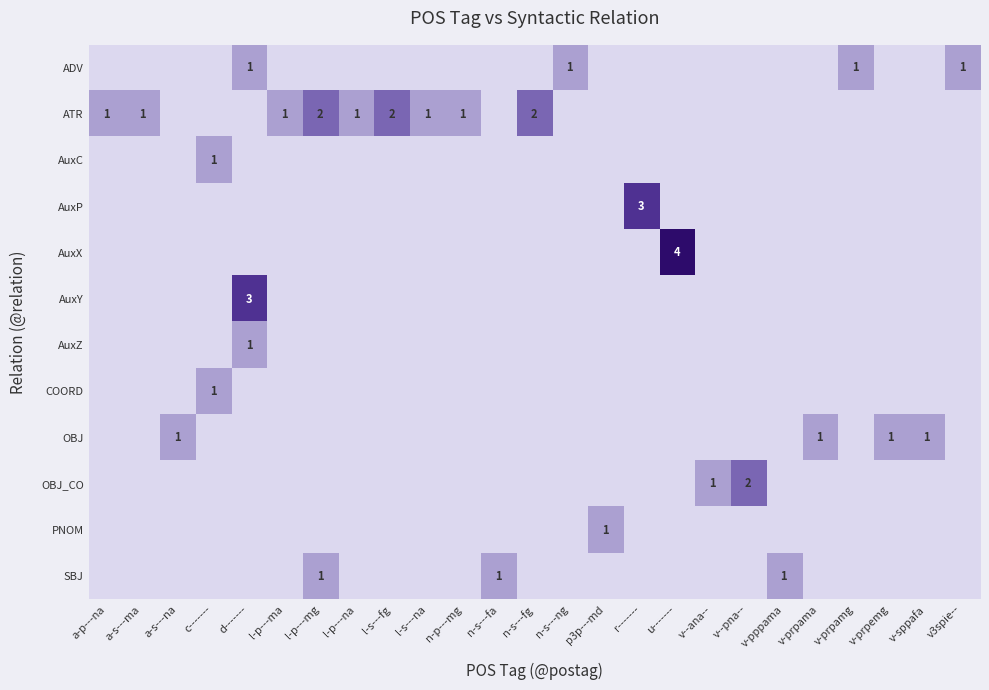

What is the difference between the maximum and minimum values in the AuxZ series?

1